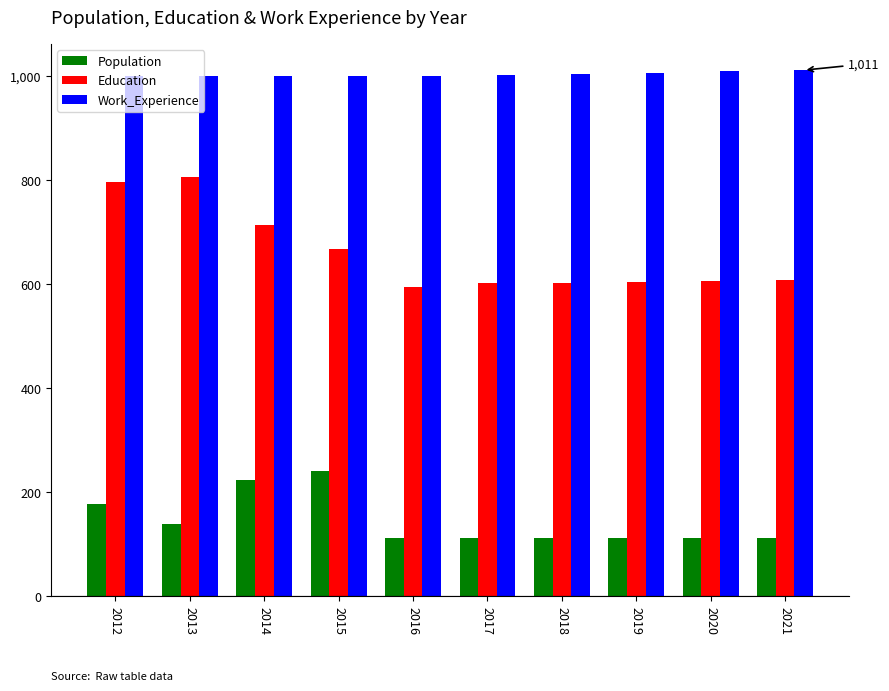

What is the total value across all series at 2012?

1973